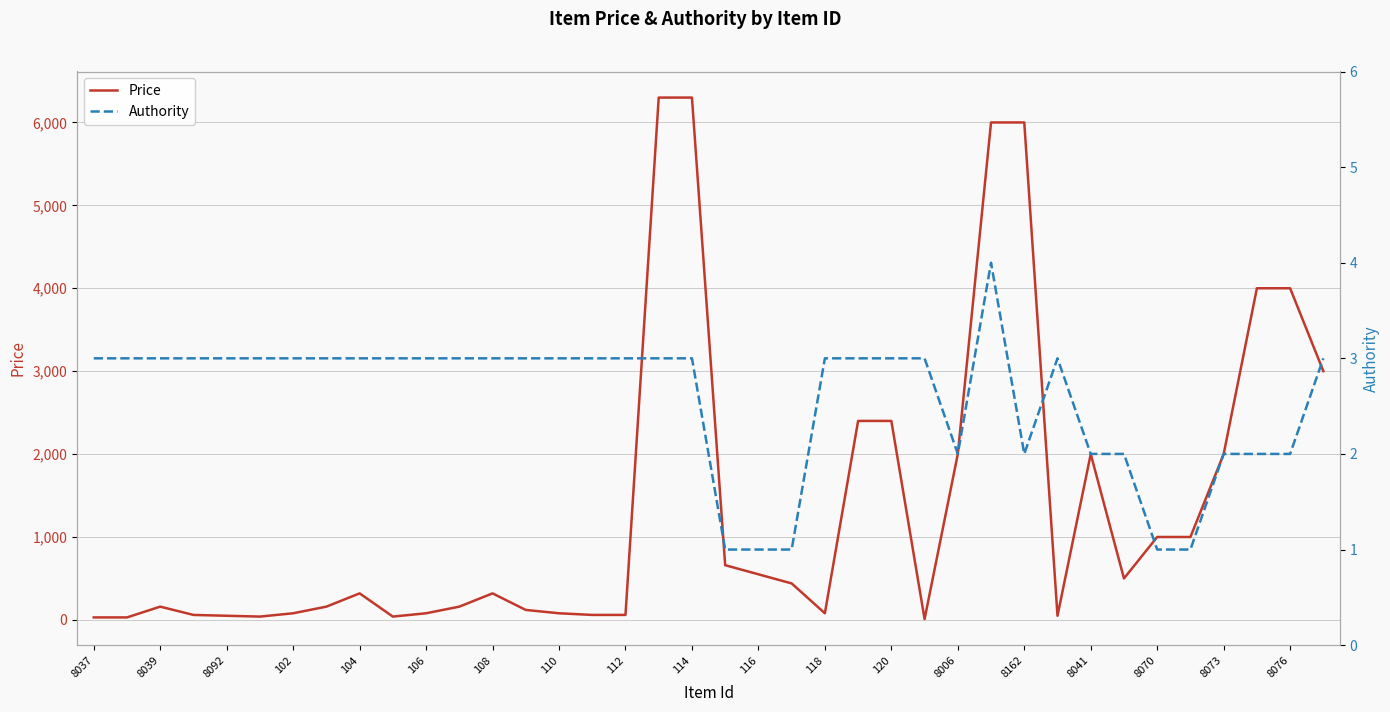

At how many categories does at least one series exceed 5880?

4